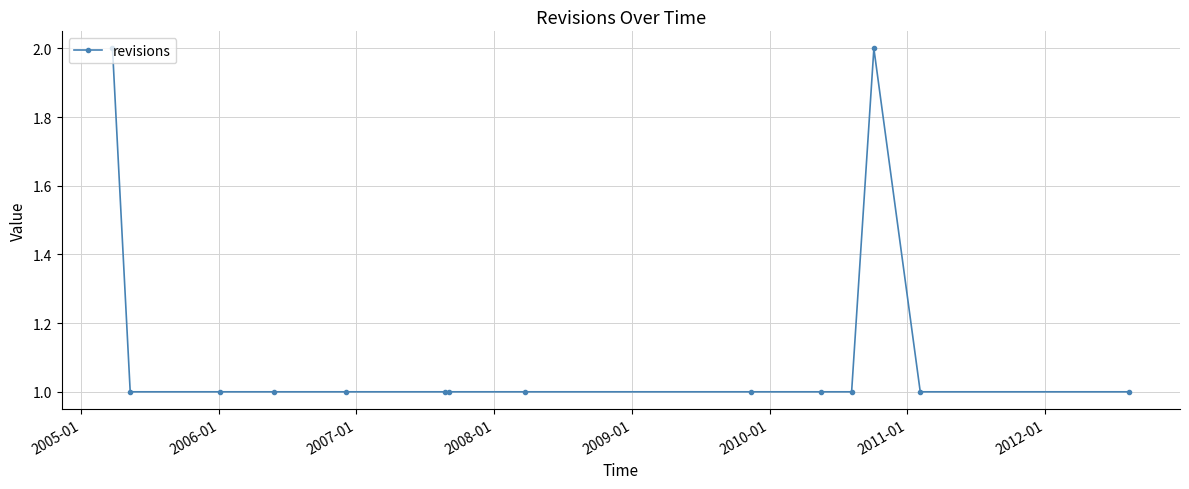

What is the value of the 12th point from the left?

2